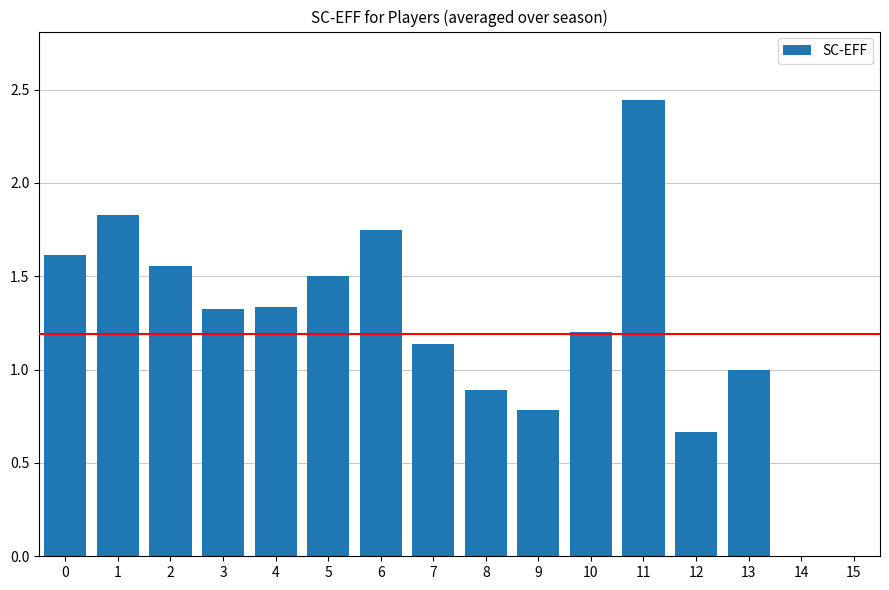

What is the sum of all values?

19.0